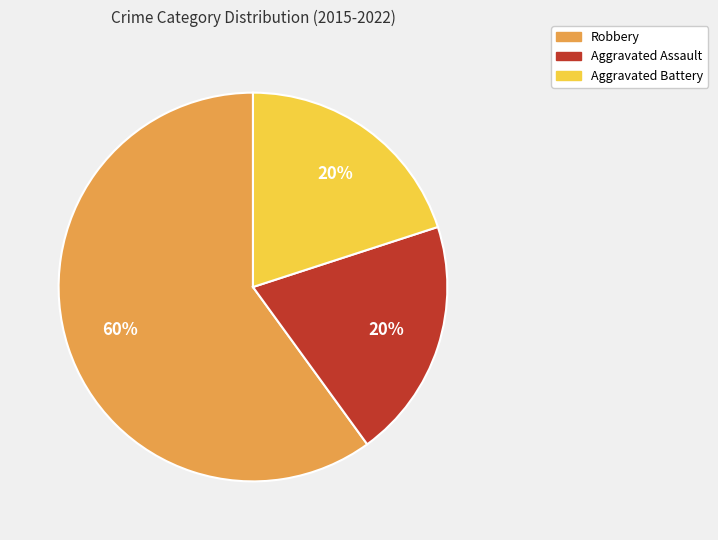

How many segments does this pie chart have?

3